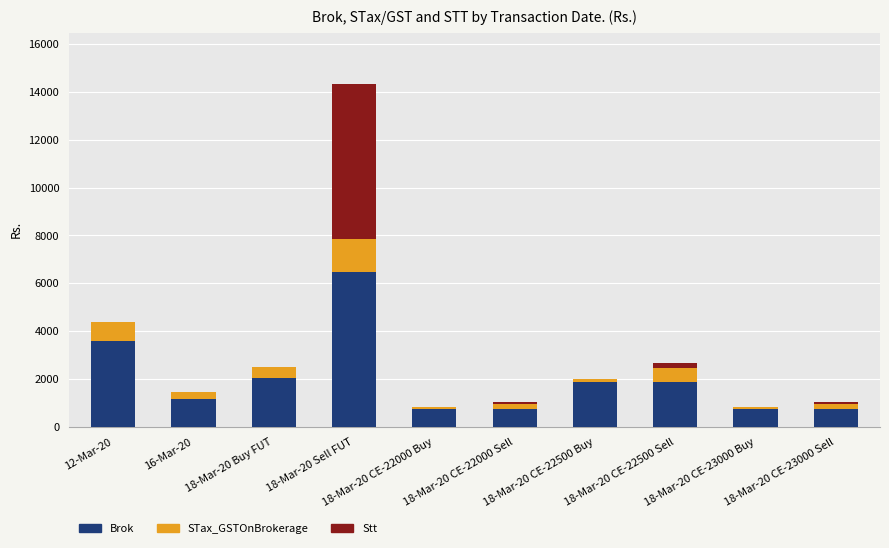

At which category is the sum across all series the highest?

18-Mar-20 Sell FUT